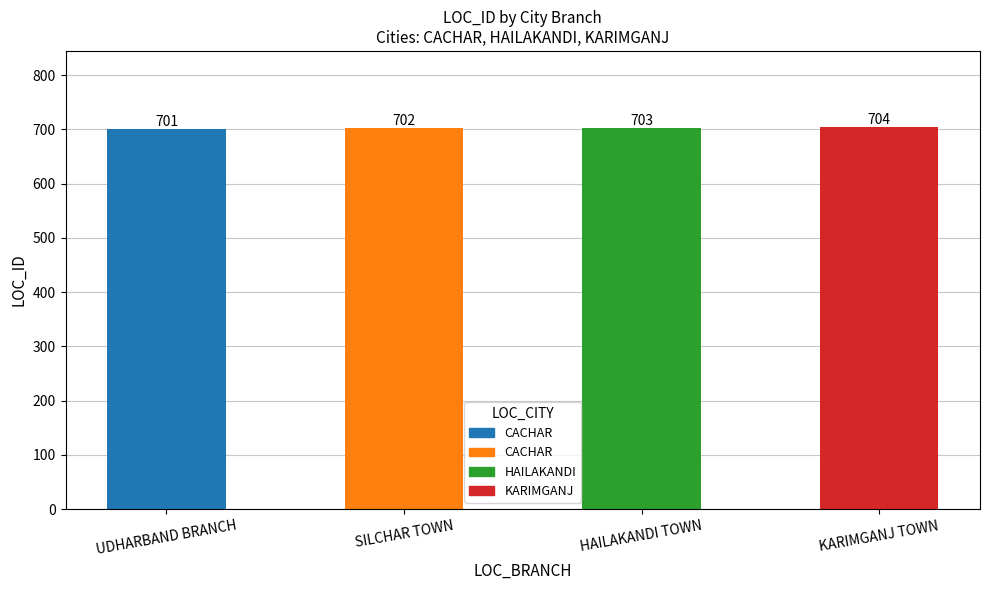

Reading left to right, what are all the values shown in this chart?

UDHARBAND BRANCH=701	SILCHAR TOWN=702	HAILAKANDI TOWN=703	KARIMGANJ TOWN=704